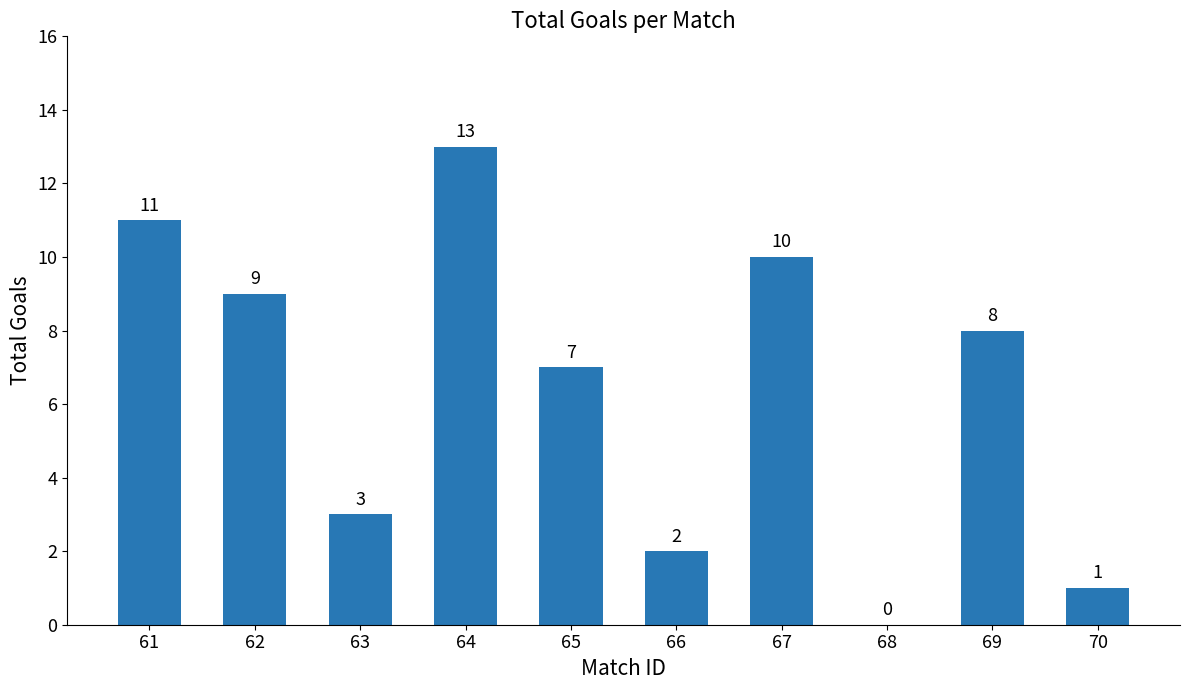

How many positive values are there?

9